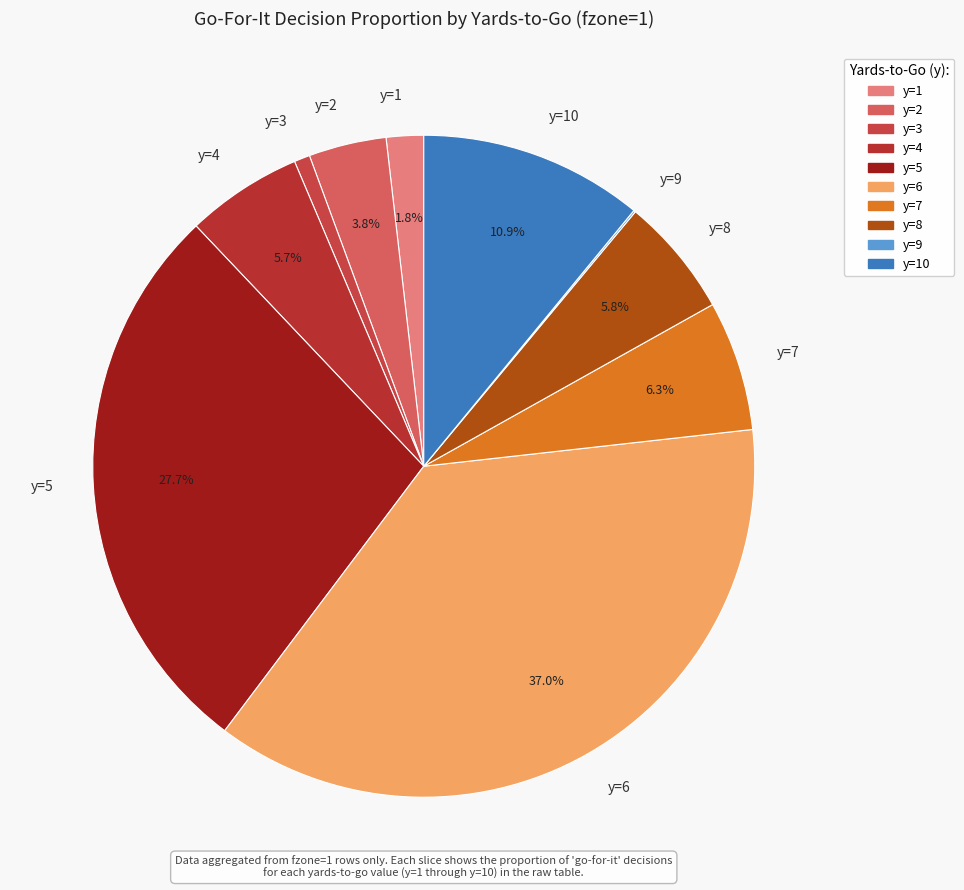

To the nearest percent, what is the difference between the largest and smallest slice percentages?

37%